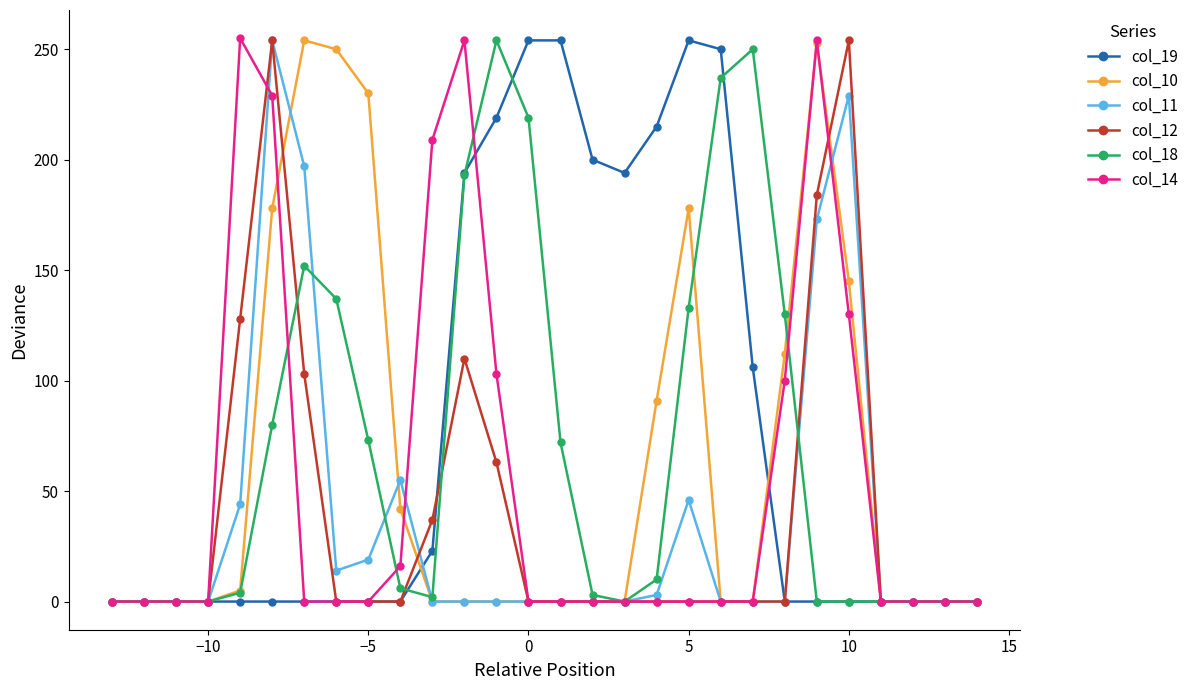

True or false: col_14 has more than 2 points higher than both neighbors.

True